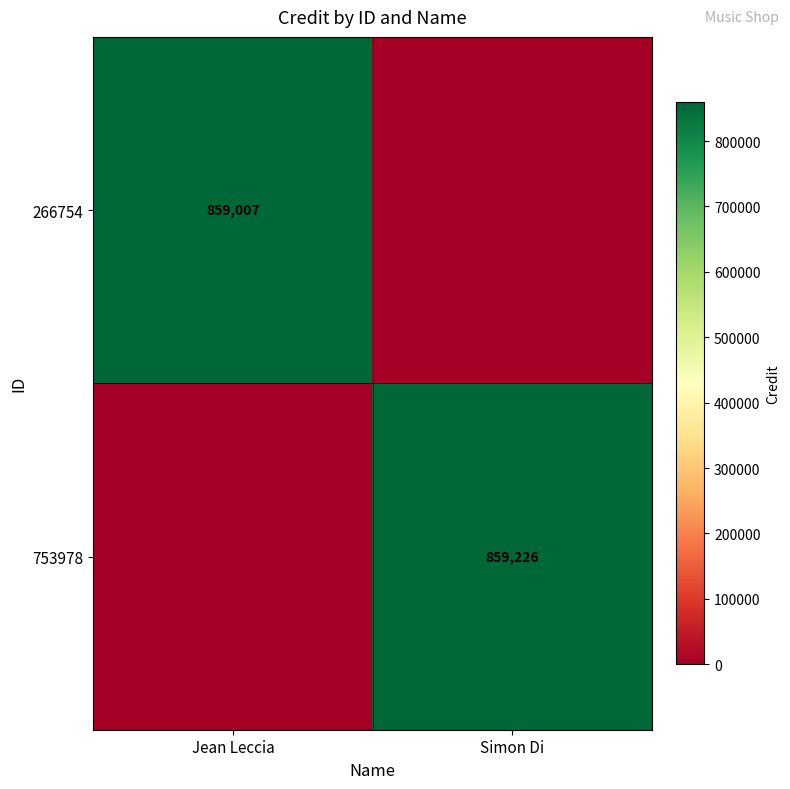

What is the total value across all series at Simon Di?

859226